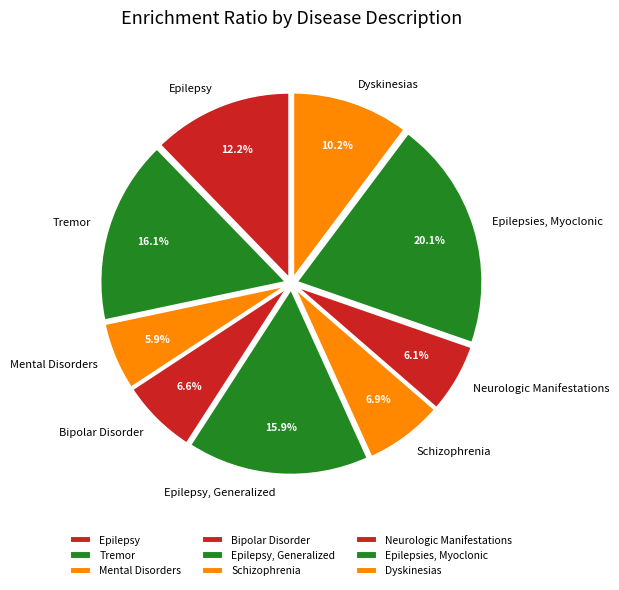

Rank the categories by value from highest to lowest.

Epilepsies, Myoclonic, Tremor, Epilepsy, Generalized, Epilepsy, Dyskinesias, Schizophrenia, Bipolar Disorder, Neurologic Manifestations, Mental Disorders